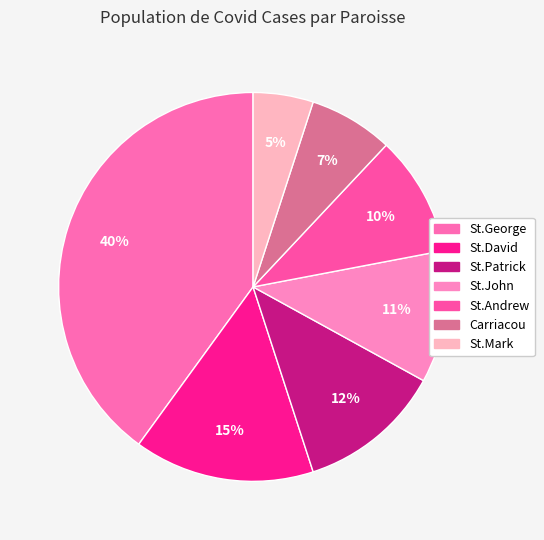

To the nearest percent, what is the difference between the Carriacou and St.Patrick slice percentages?

5%